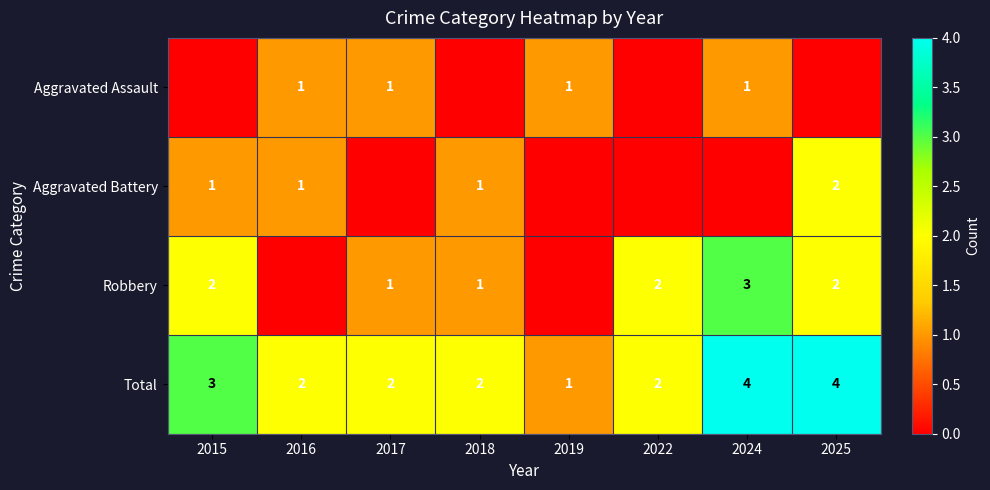

Which category has the lowest value in the Total series?

2019